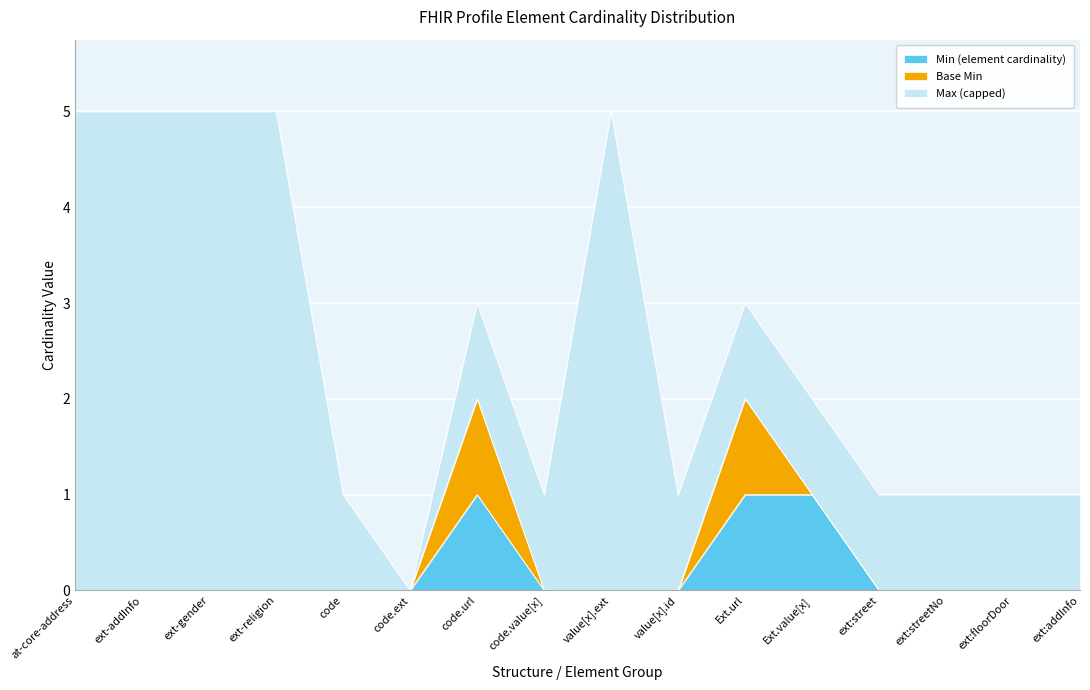

What is the total value across all series at ext-addInfo?

5